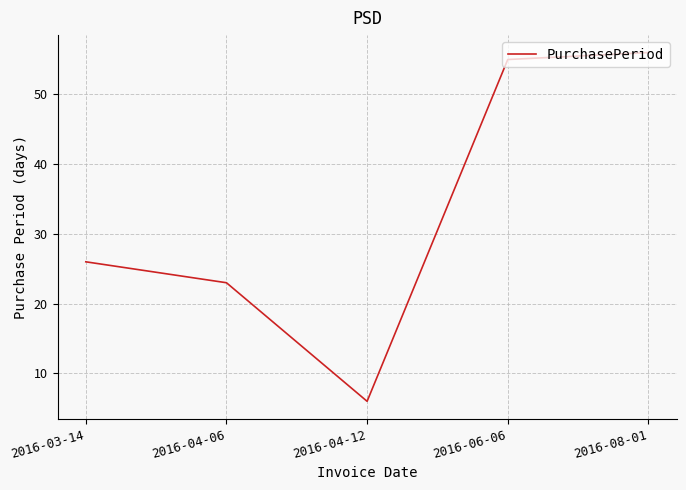

Reading left to right, list all the values displayed in this chart.

2016-03-14=26	2016-04-06=23	2016-04-12=6	2016-06-06=55	2016-08-01=56